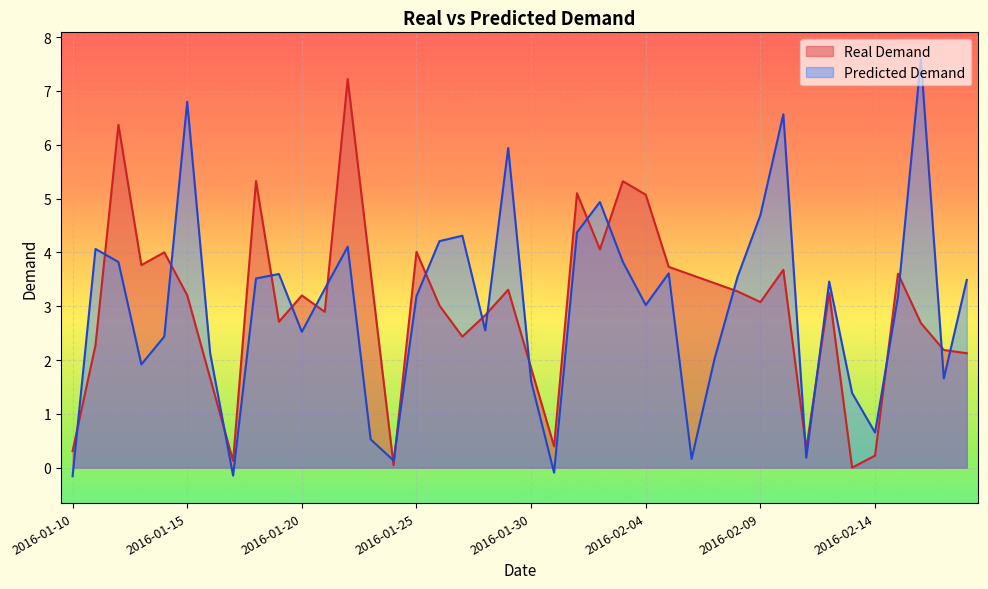

What is the sum of all Predicted Demand values?

118.7